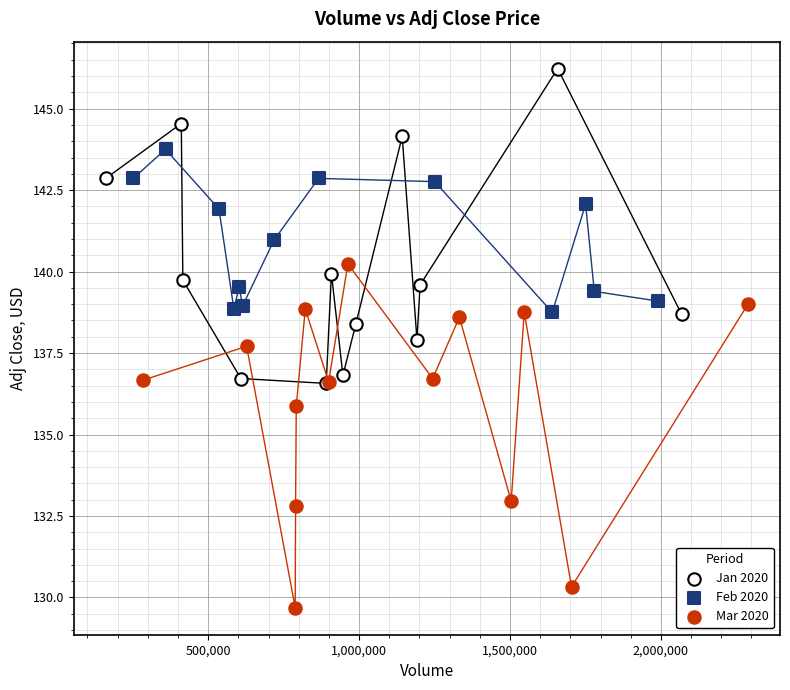

Which series has the widest spread of Y values?

Mar 2020